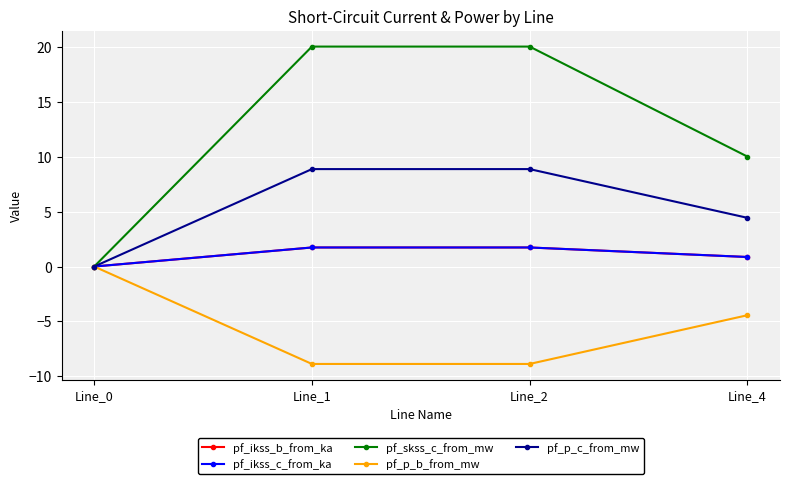

What is the value of the pf_p_c_from_mw point at the 3rd from the left?

8.9